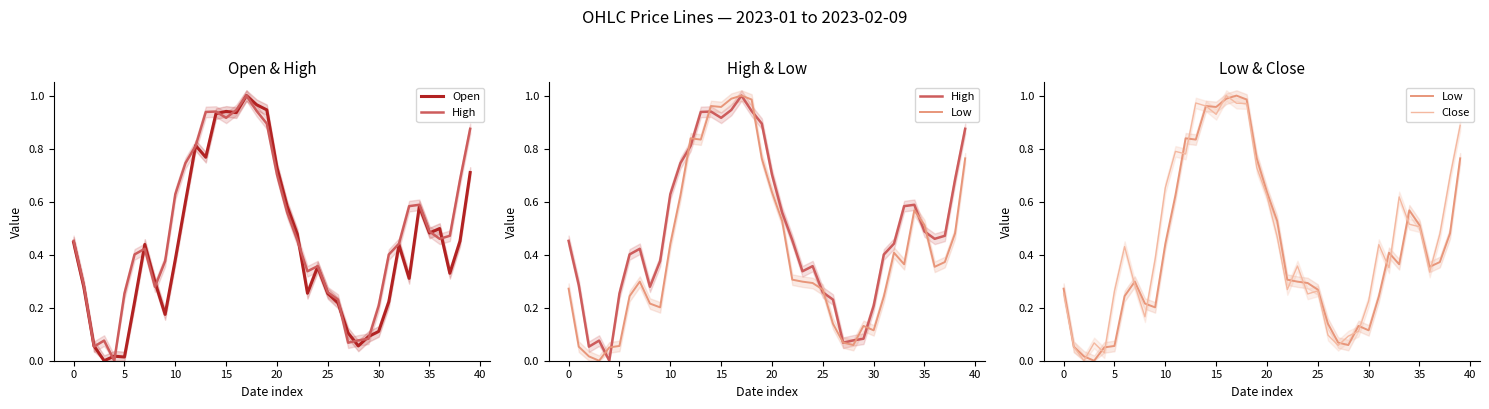

Which series has the largest range (max minus min)?

Open